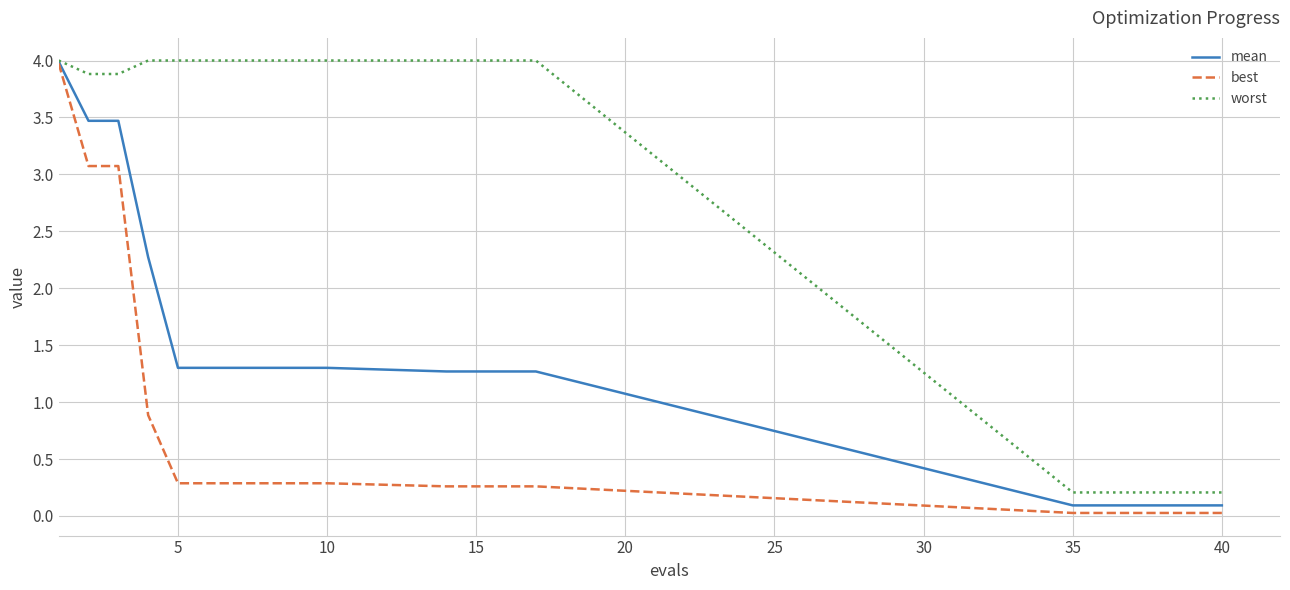

List the series in order of their overall mean, lowest first.

best, mean, worst